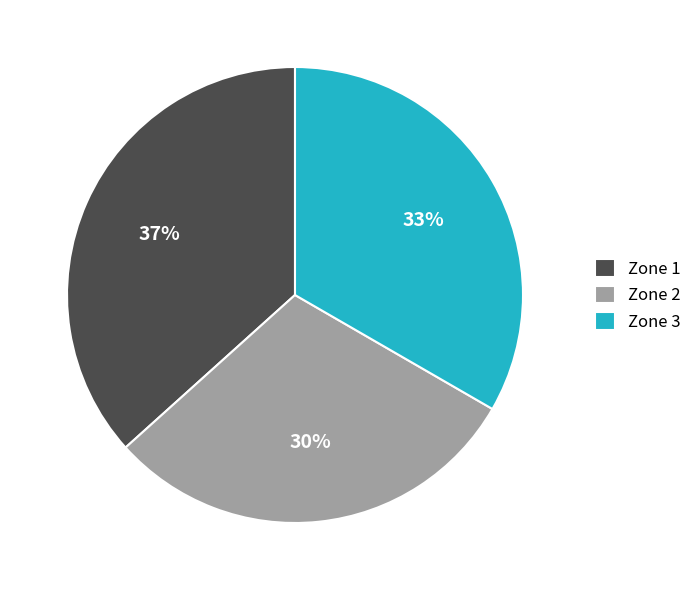

Is there a majority slice in this chart?

No